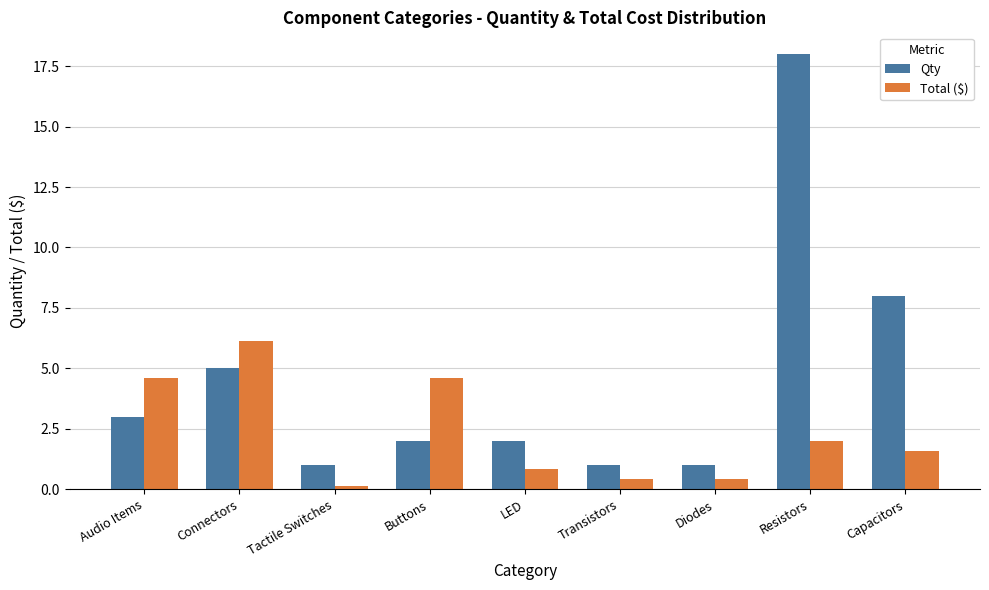

What is the spread (max minus min) of values at Buttons?

2.6